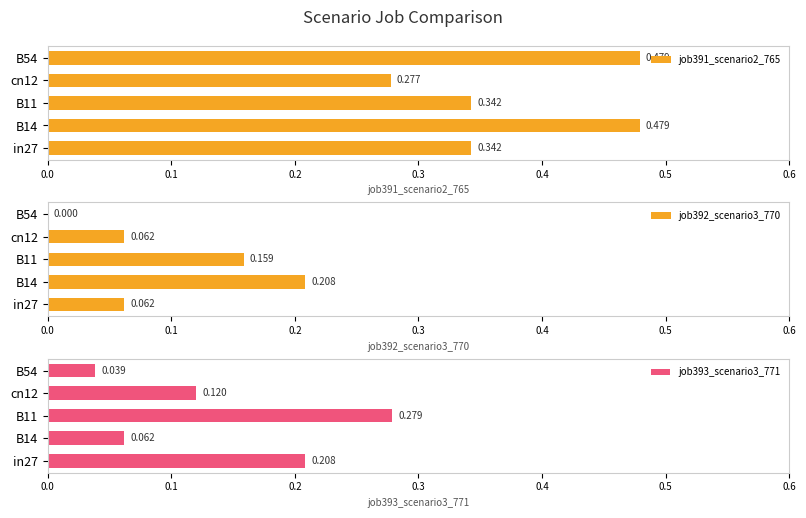

Is it true that job391_scenario2_765 equals 0.2 at B54?

False